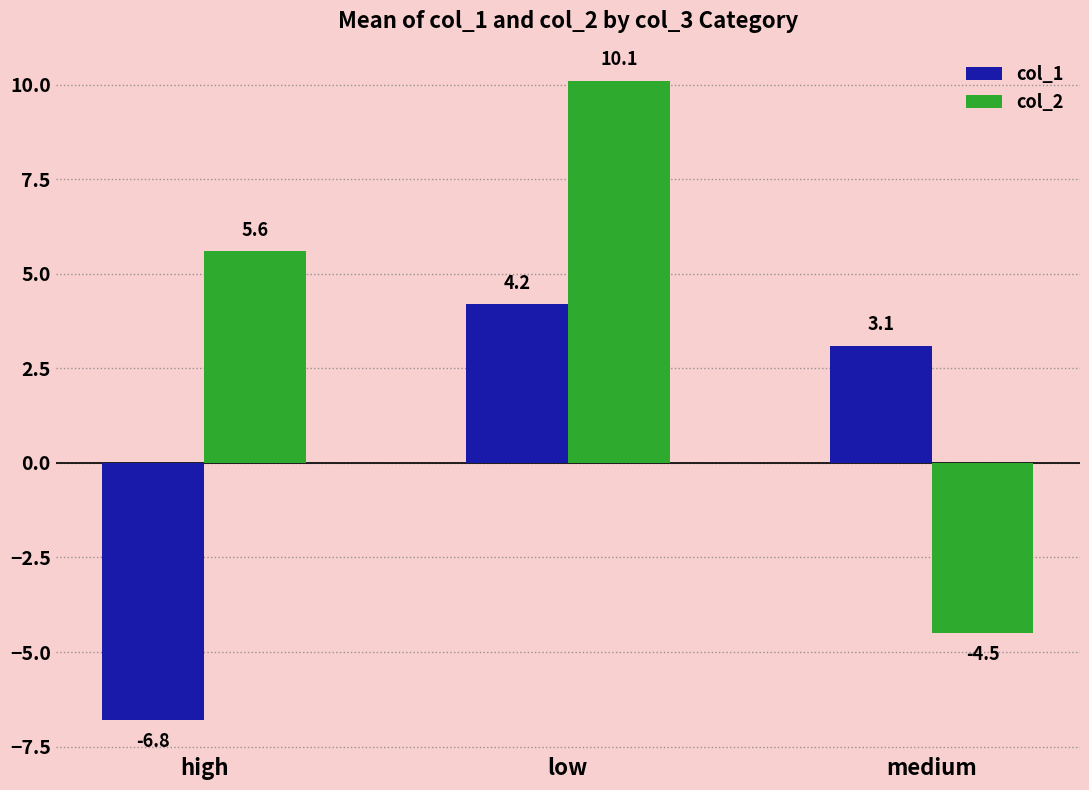

At which label does col_2 reach its minimum?

medium